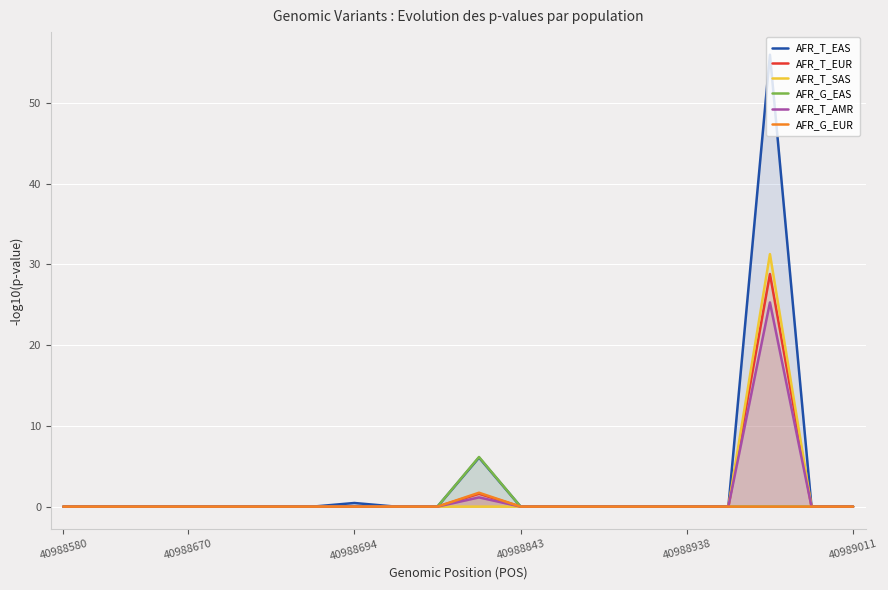

Where is AFR_G_EUR nearest to the value 0?

40988580